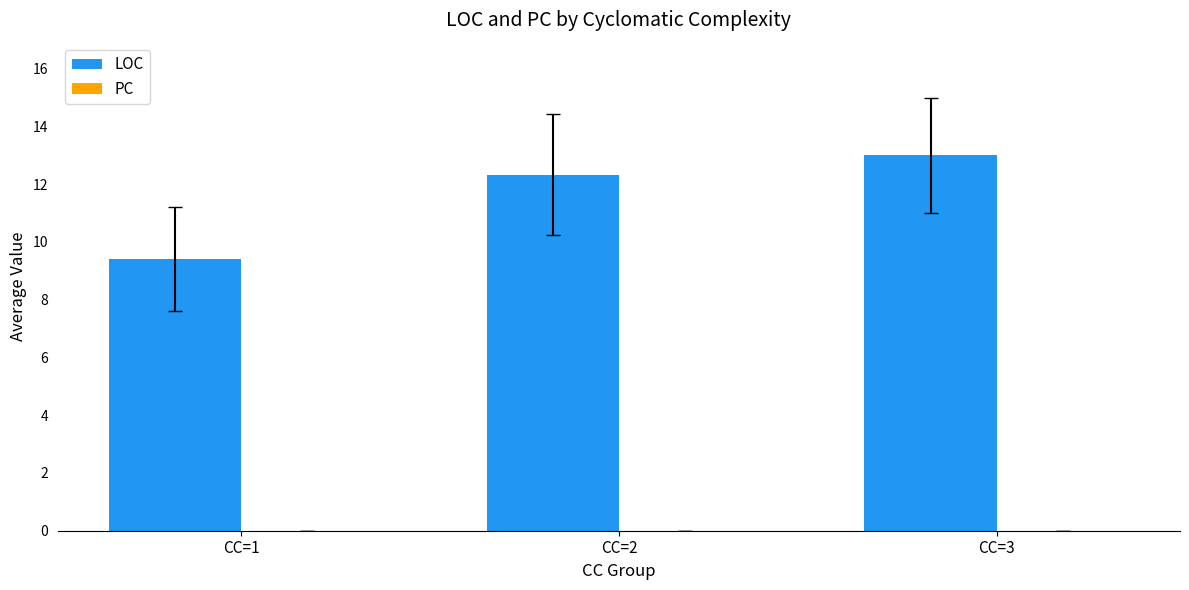

Rank the categories by value from highest to lowest.

CC=3, CC=2, CC=1